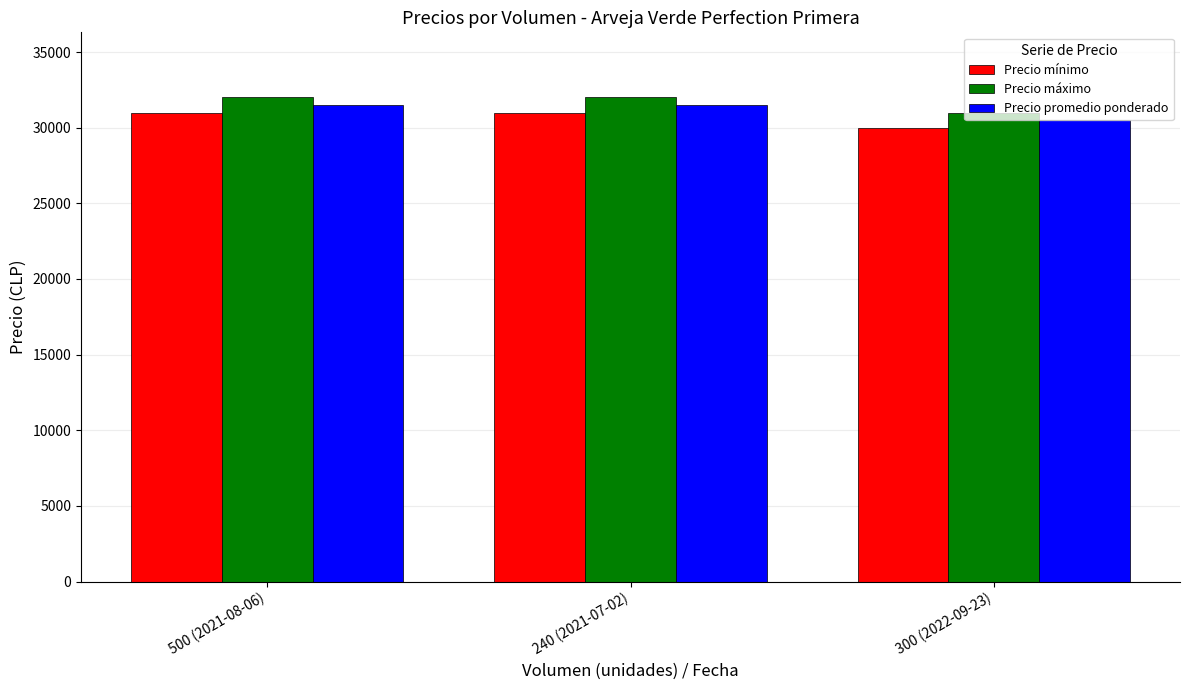

What is the difference between the second highest and minimum values in the Precio mínimo series?

1000